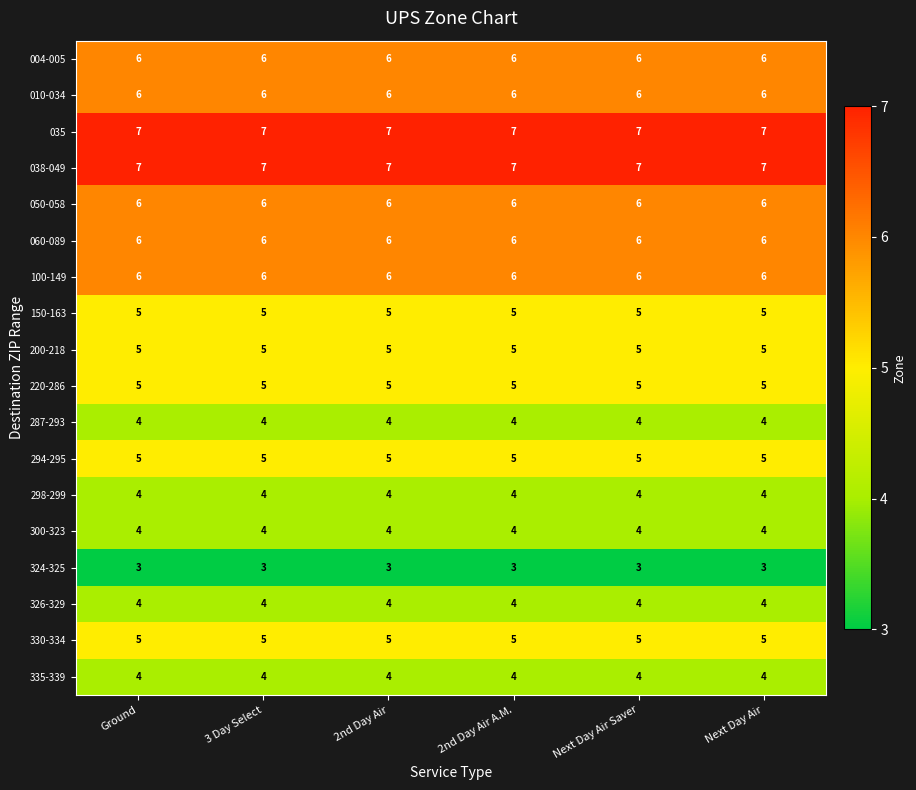

What is the sum of the 038-049 values at 3 Day Select and Next Day Air?

14